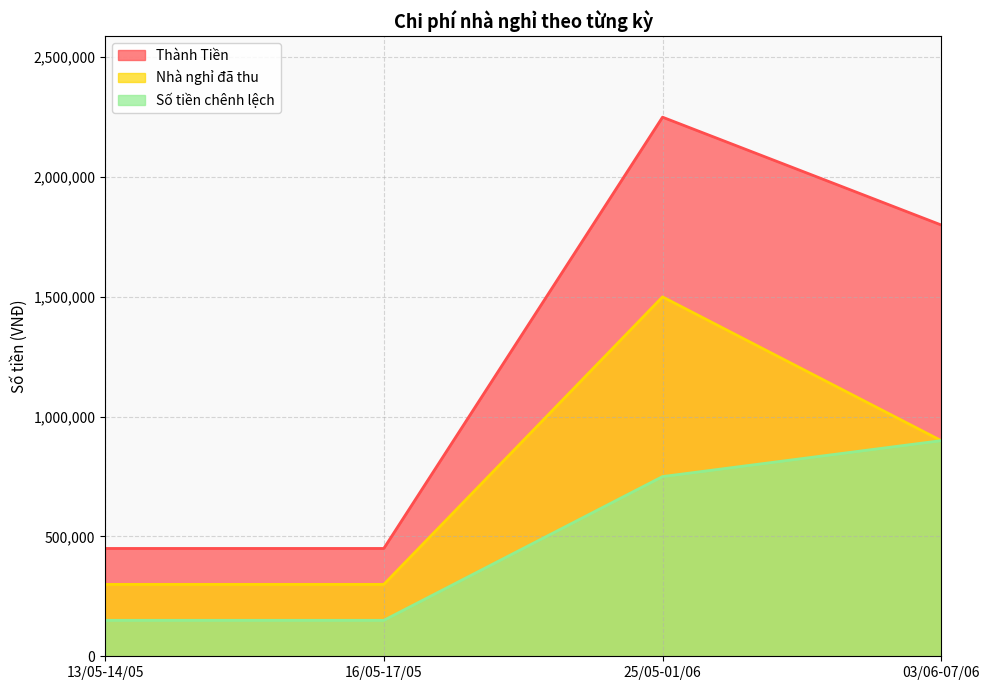

List the labels in order of Nhà nghỉ đã thu value, smallest first.

13/05-14/05, 16/05-17/05, 03/06-07/06, 25/05-01/06